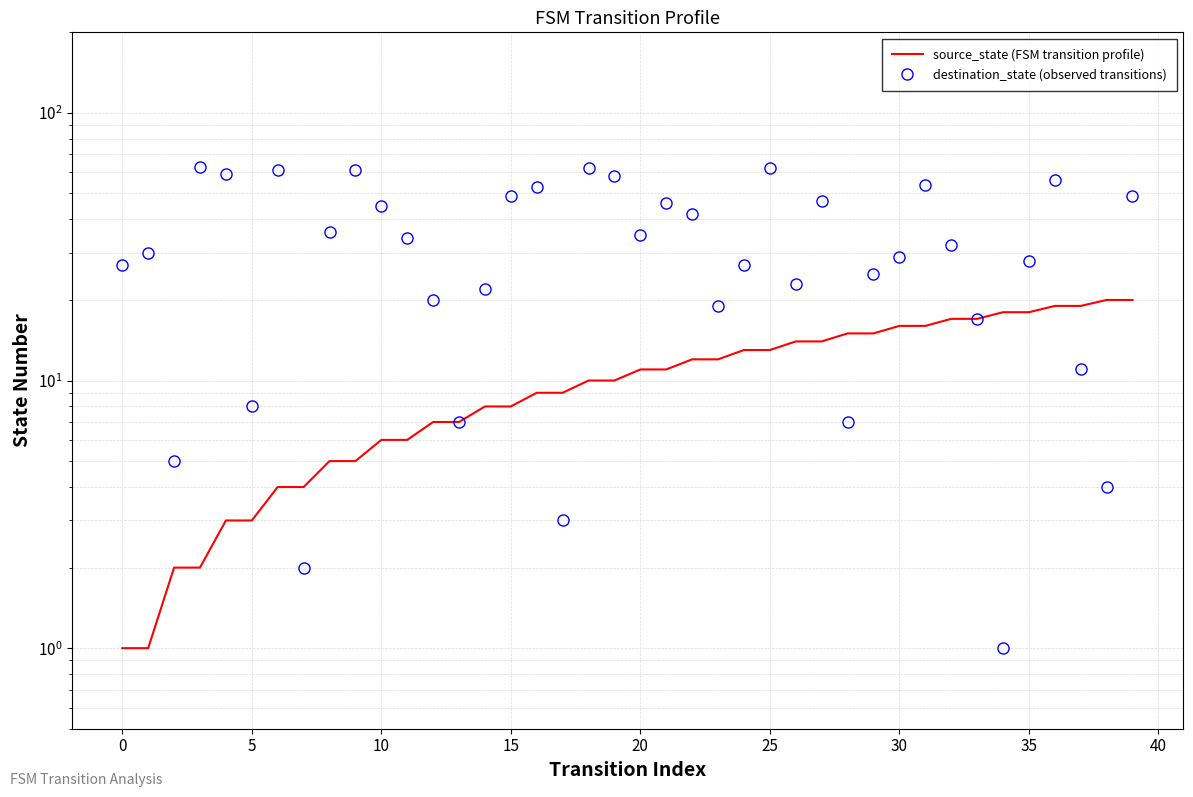

What is the total value across all series at 37?

30